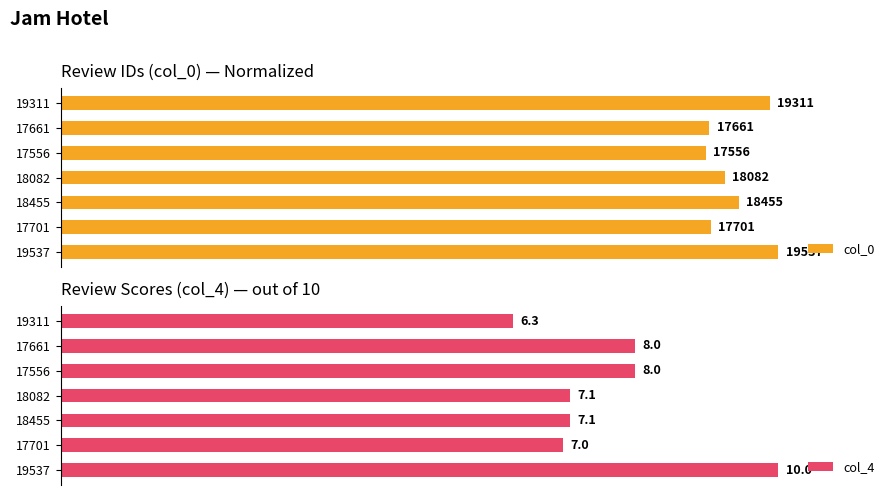

Which series has the largest range (max minus min)?

col_4